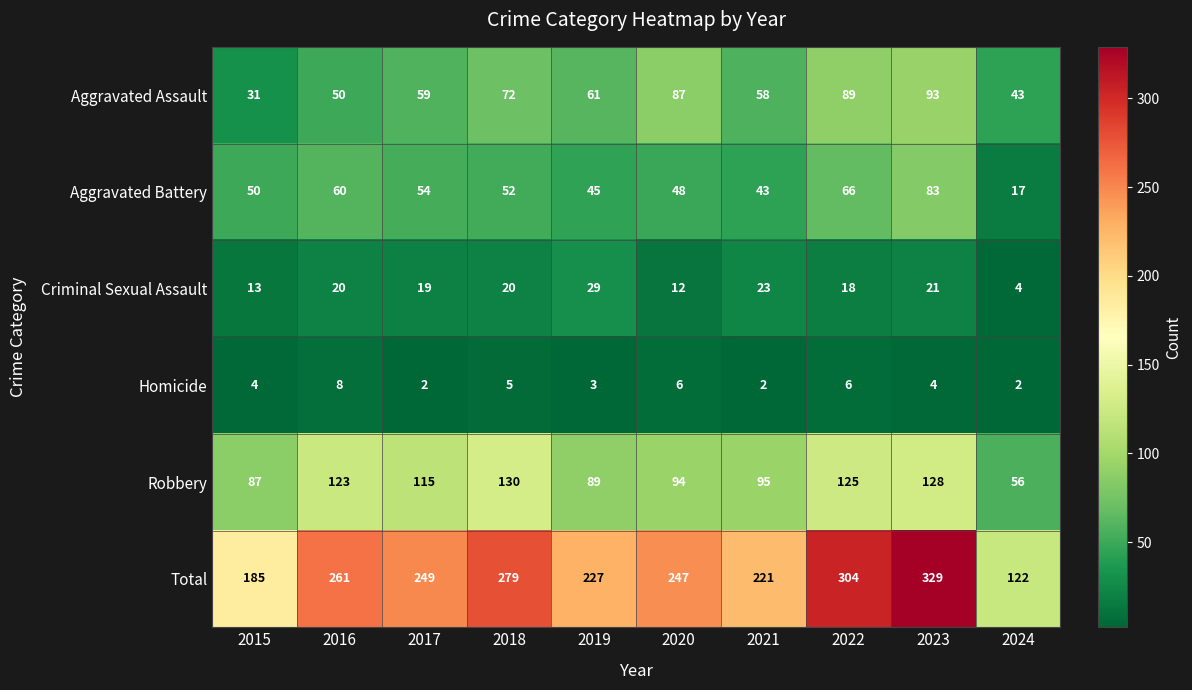

What is the average value of the Criminal Sexual Assault series?

18